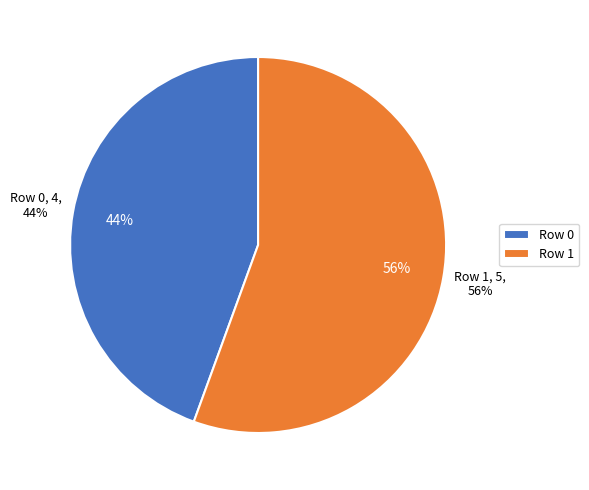

What percentage is NOT represented by Row 0?

55.6%